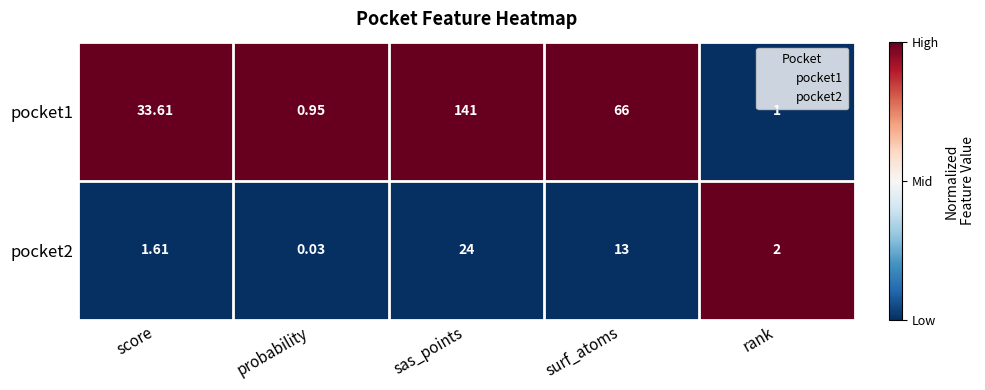

Where is pocket1 nearest to the value 70?

surf_atoms